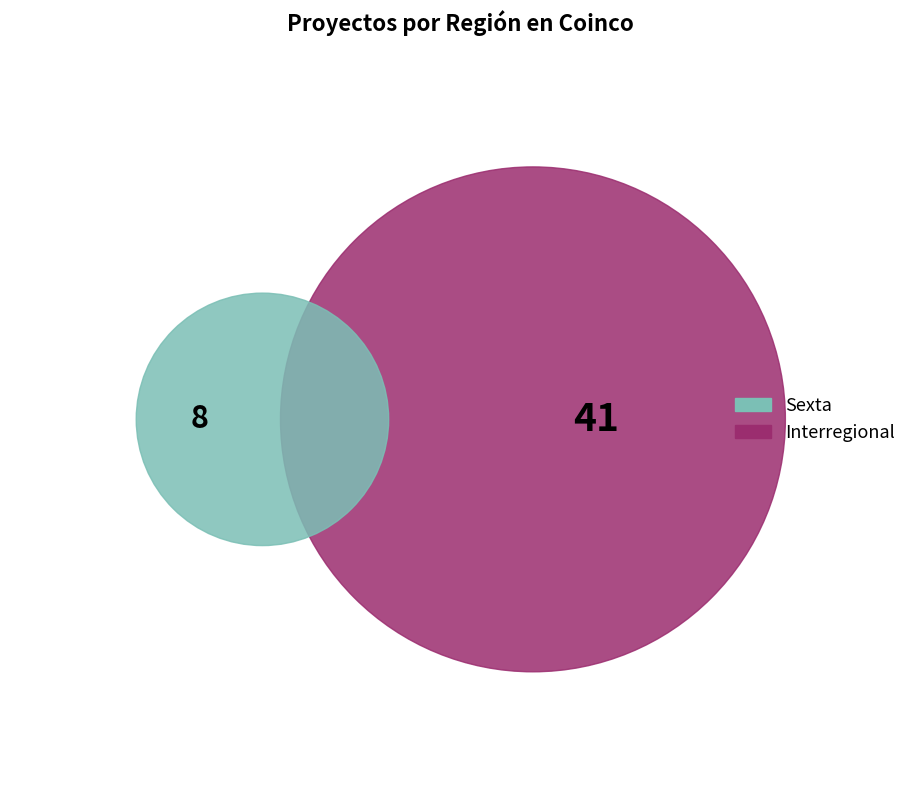

Does any single category account for the majority?

Yes